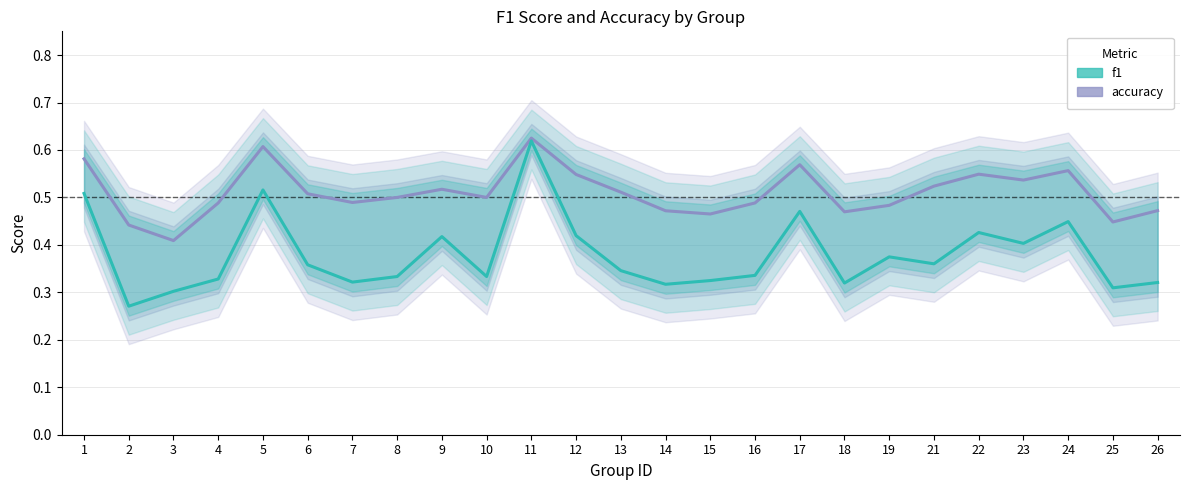

How many lines are shown in the chart?

2